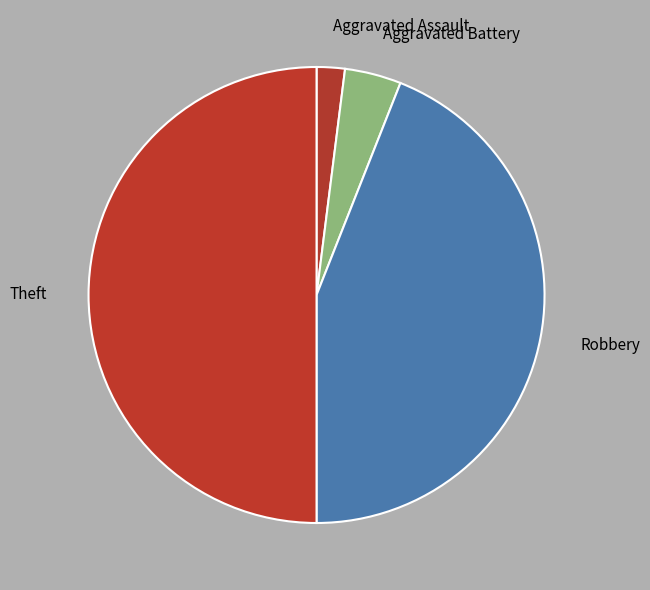

How many segments does this pie chart have?

4